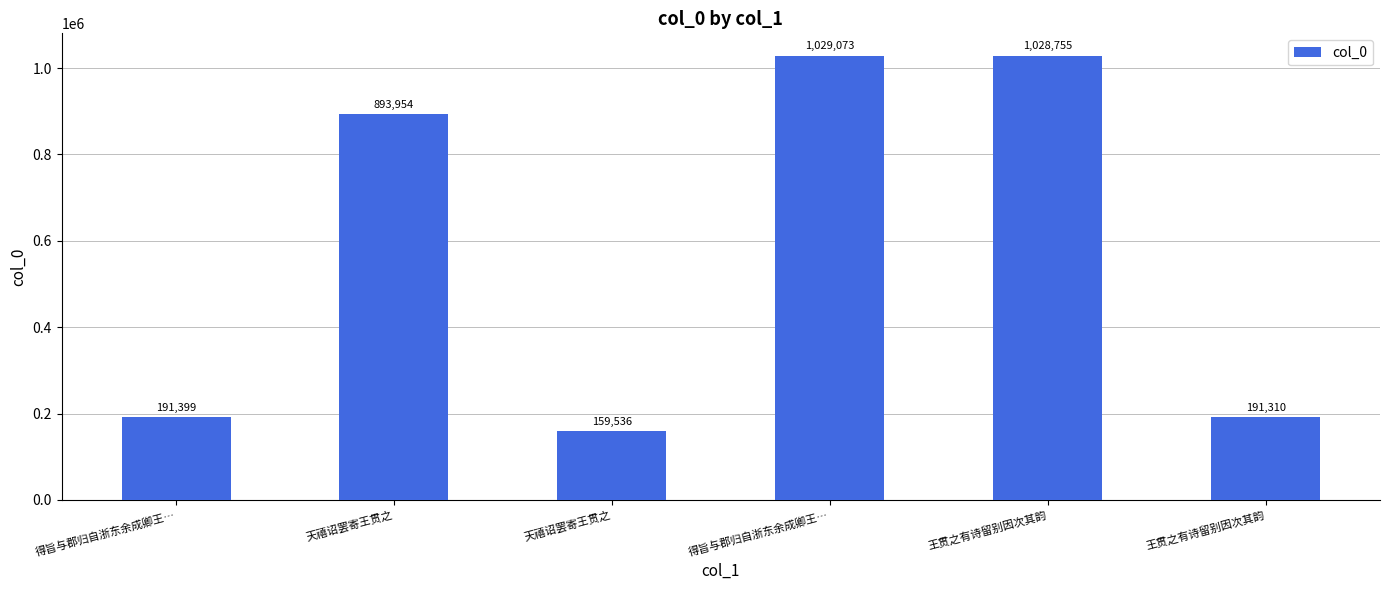

How many values are below 893954?

3